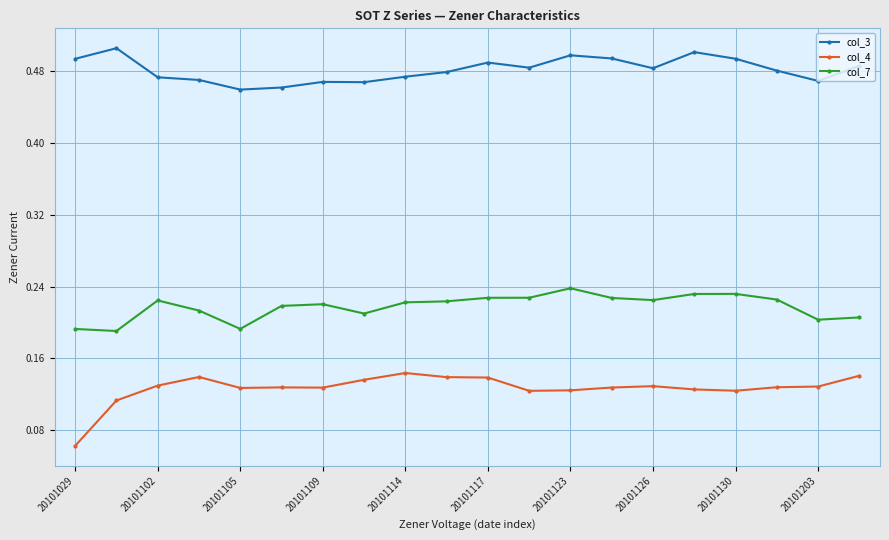

Which series has the widest spread of values?

col_4